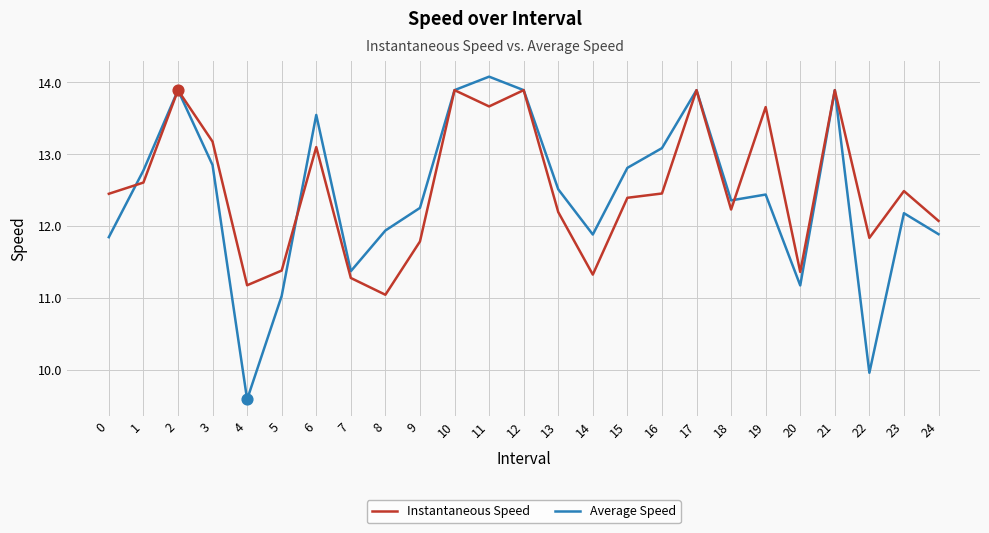

Is the value of Instantaneous Speed at 24 greater than the value of Average Speed at 18?

No